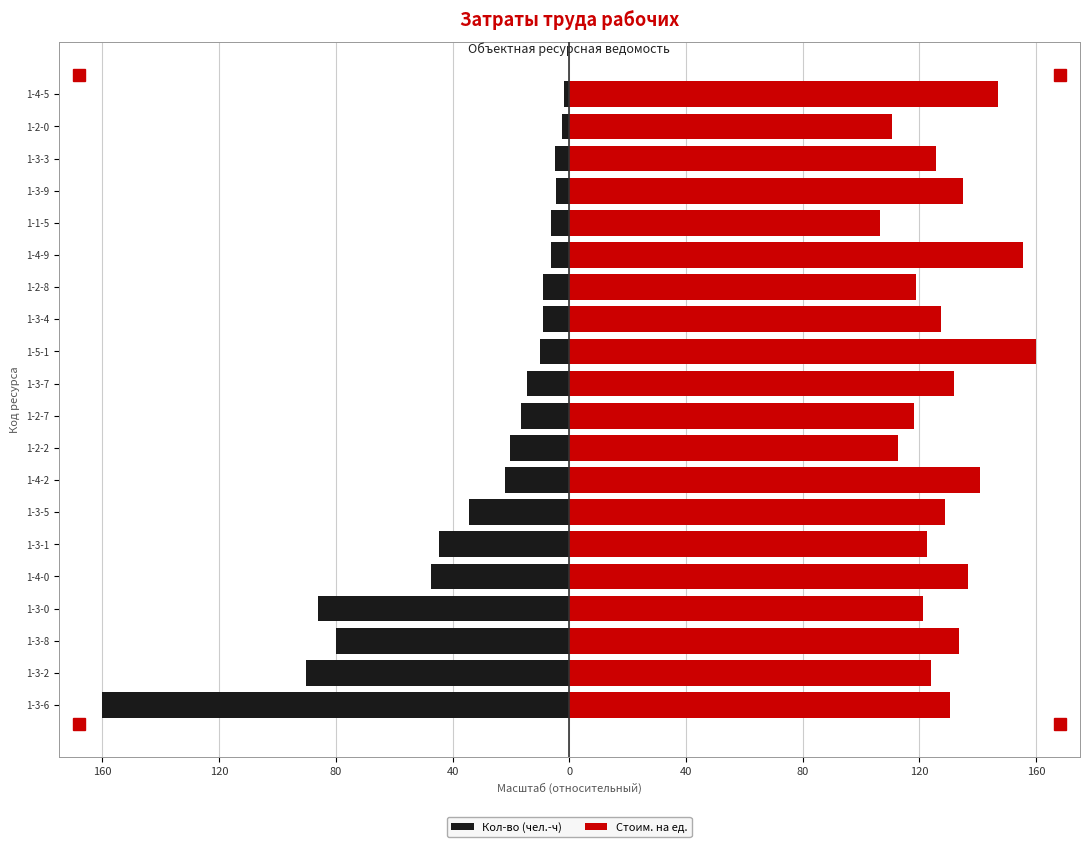

The Кол-во (чел.-ч) series shows -16.4 at 1-2-7. True or false?

True